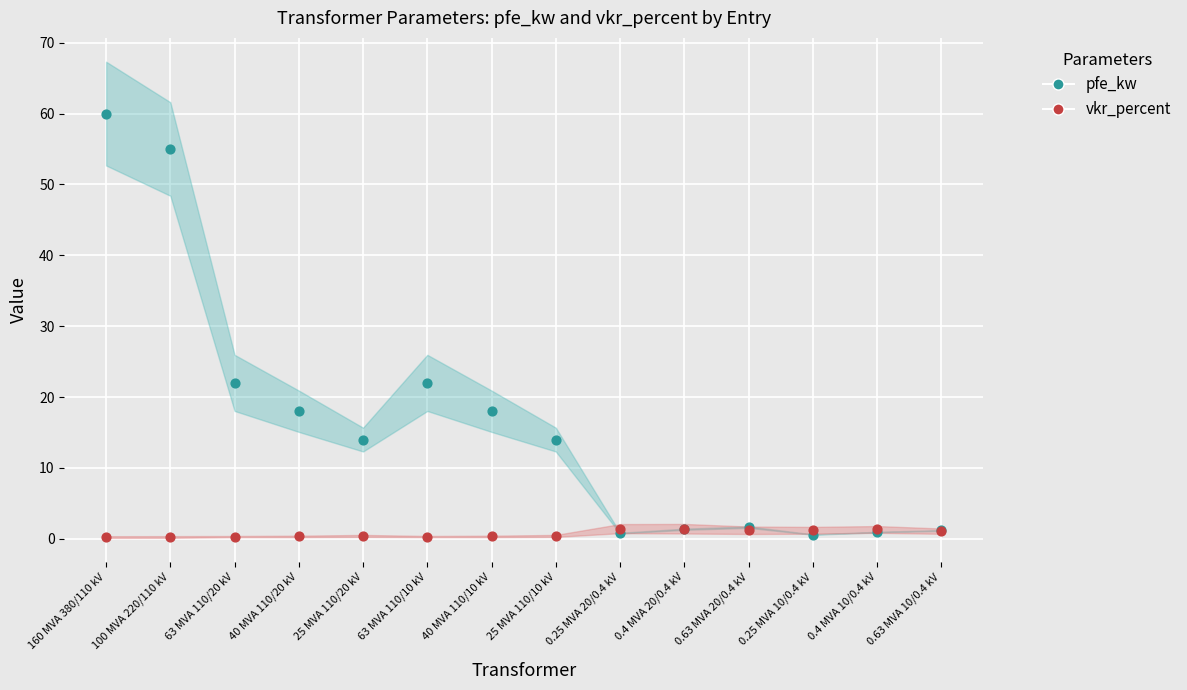

What are all the series names shown in the legend?

pfe_kw, vkr_percent